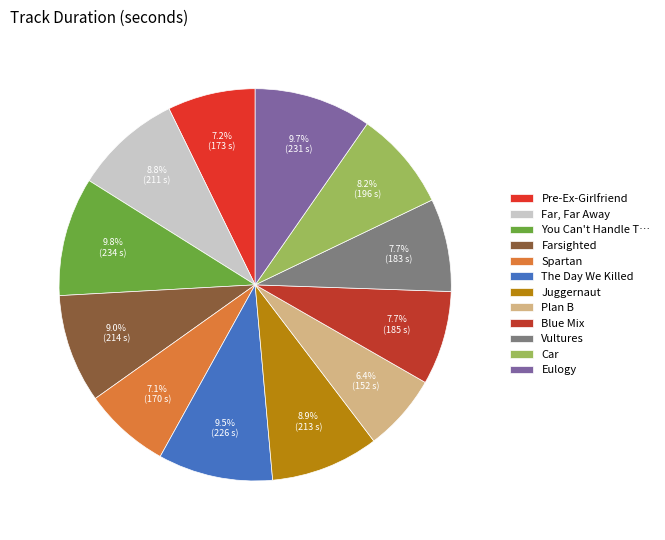

Does Pre-Ex-Girlfriend account for over 50% of the chart?

No